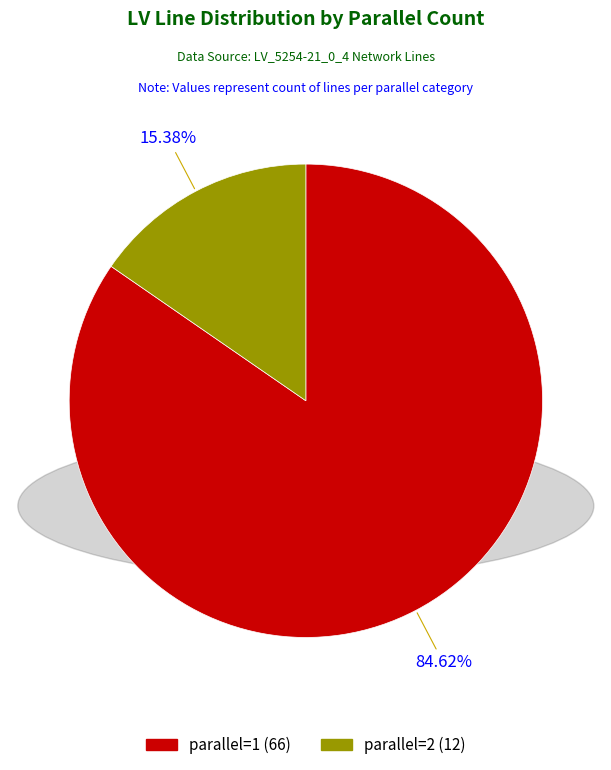

Count the number of slices in the pie.

2